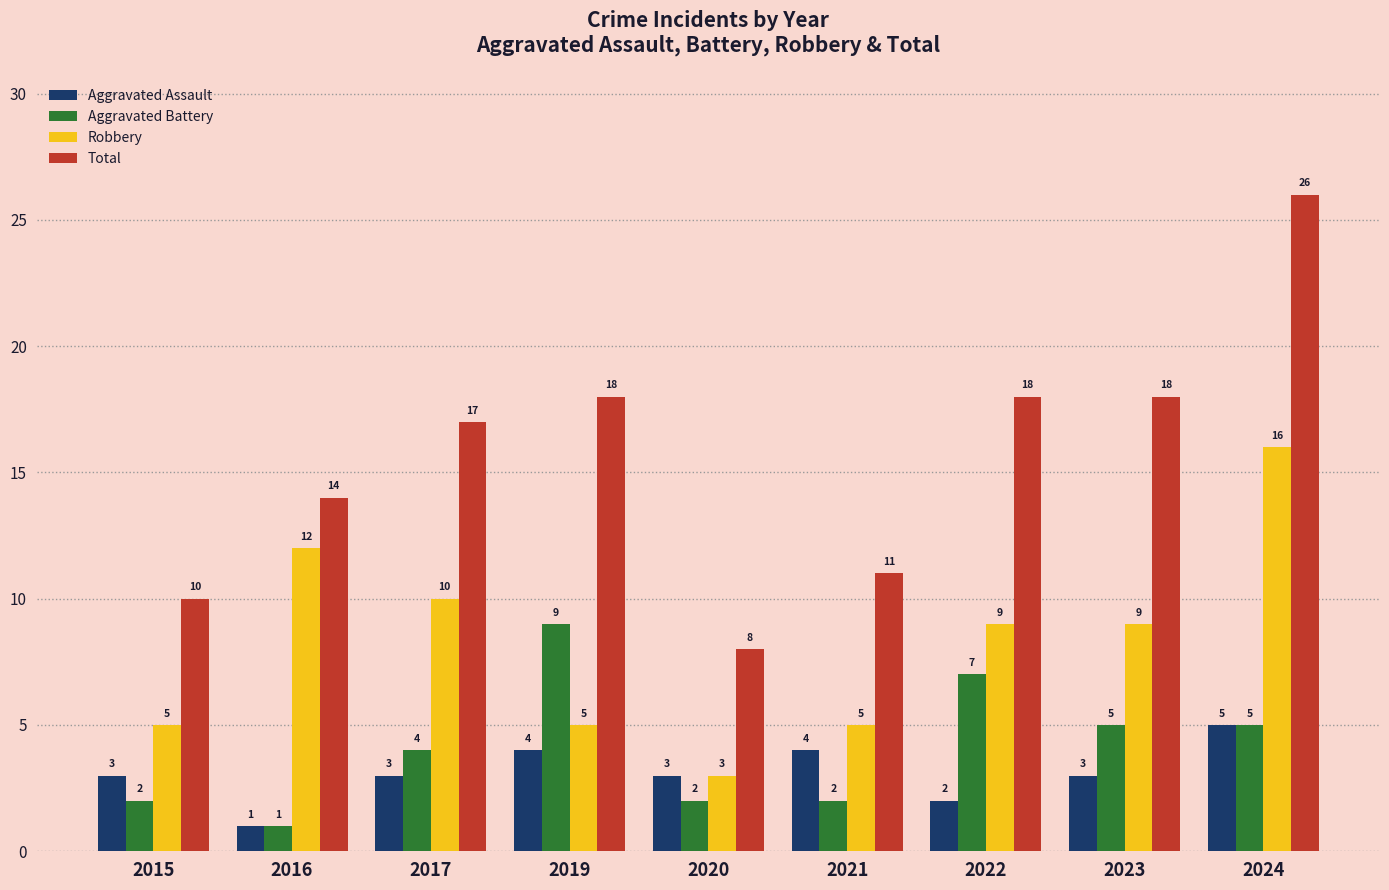

Reading right to left, list all the values displayed in this chart.

Aggravated Assault: 2024=5	2023=3	2022=2	2021=4	2020=3	2019=4	2017=3	2016=1	2015=3
Aggravated Battery: 2024=5	2023=5	2022=7	2021=2	2020=2	2019=9	2017=4	2016=1	2015=2
Robbery: 2024=16	2023=9	2022=9	2021=5	2020=3	2019=5	2017=10	2016=12	2015=5
Total: 2024=26	2023=18	2022=18	2021=11	2020=8	2019=18	2017=17	2016=14	2015=10